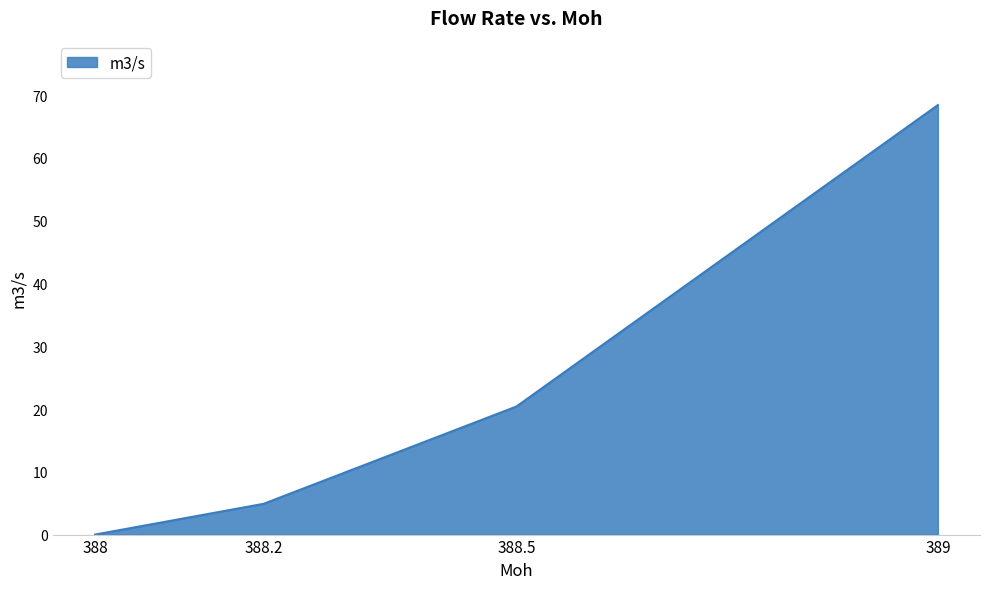

List the labels in order of value, largest first.

389, 388.5, 388.2, 388